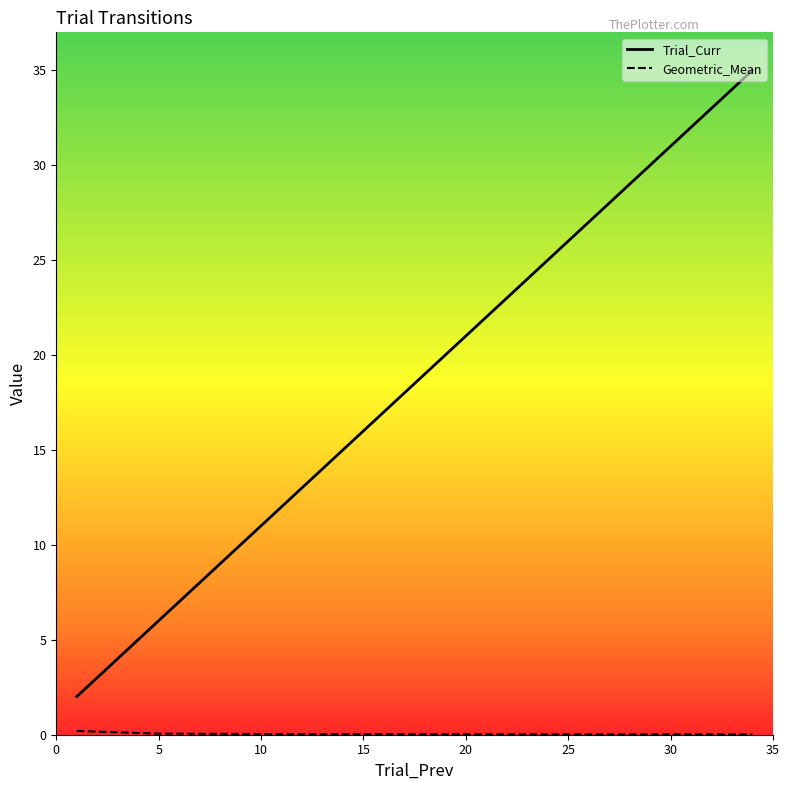

Which series has the largest total across all categories?

Trial_Curr